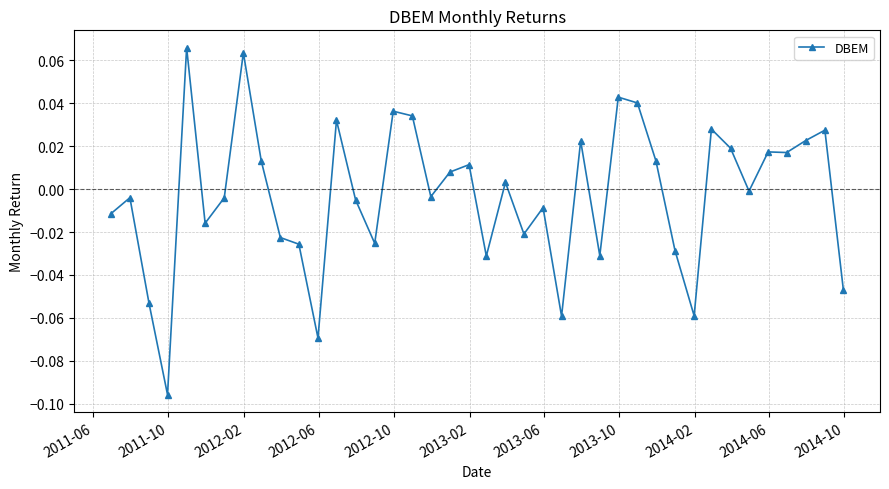

True or false: the data has more than 0 interior local peaks.

True